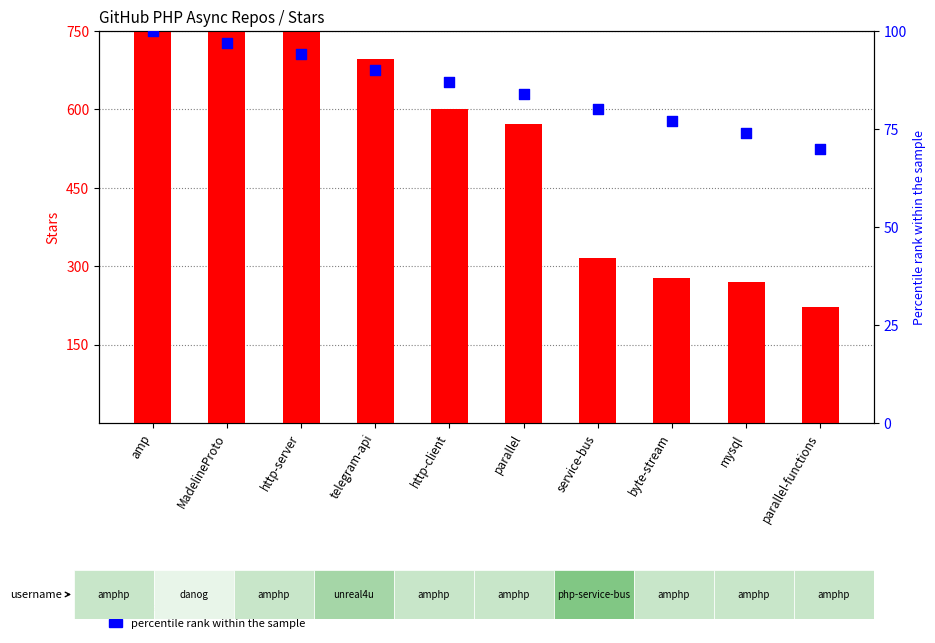

What is the total value across all series at http-server?

1294